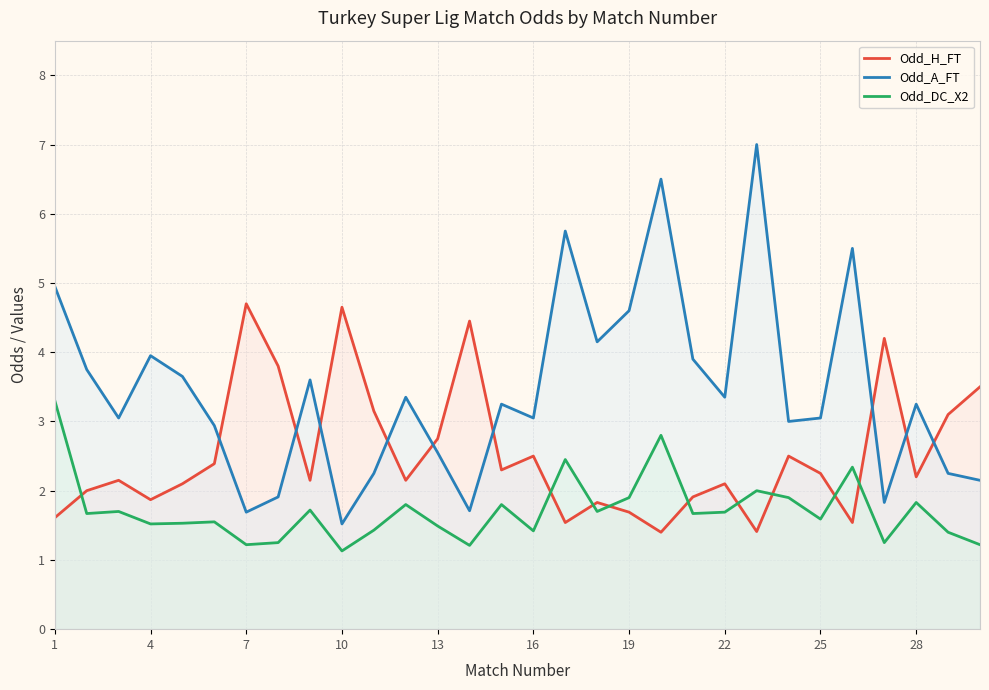

How many times do Odd_A_FT and Odd_H_FT cross each other?

9